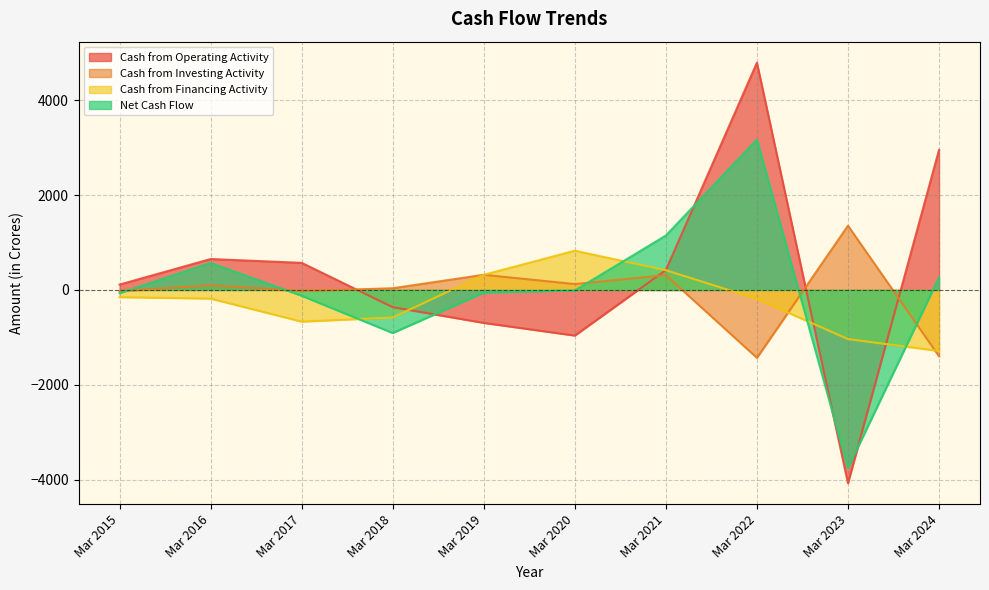

The Cash from Financing Activity series shows -182 at Mar 2016. True or false?

True